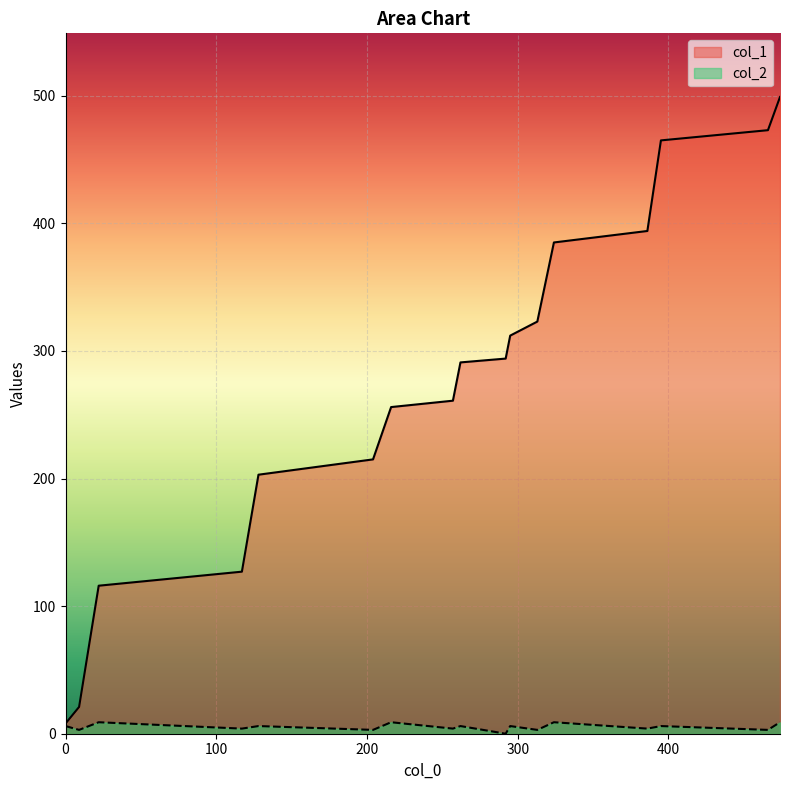

True or false: col_2 has more than 0 points higher than both neighbors.

True